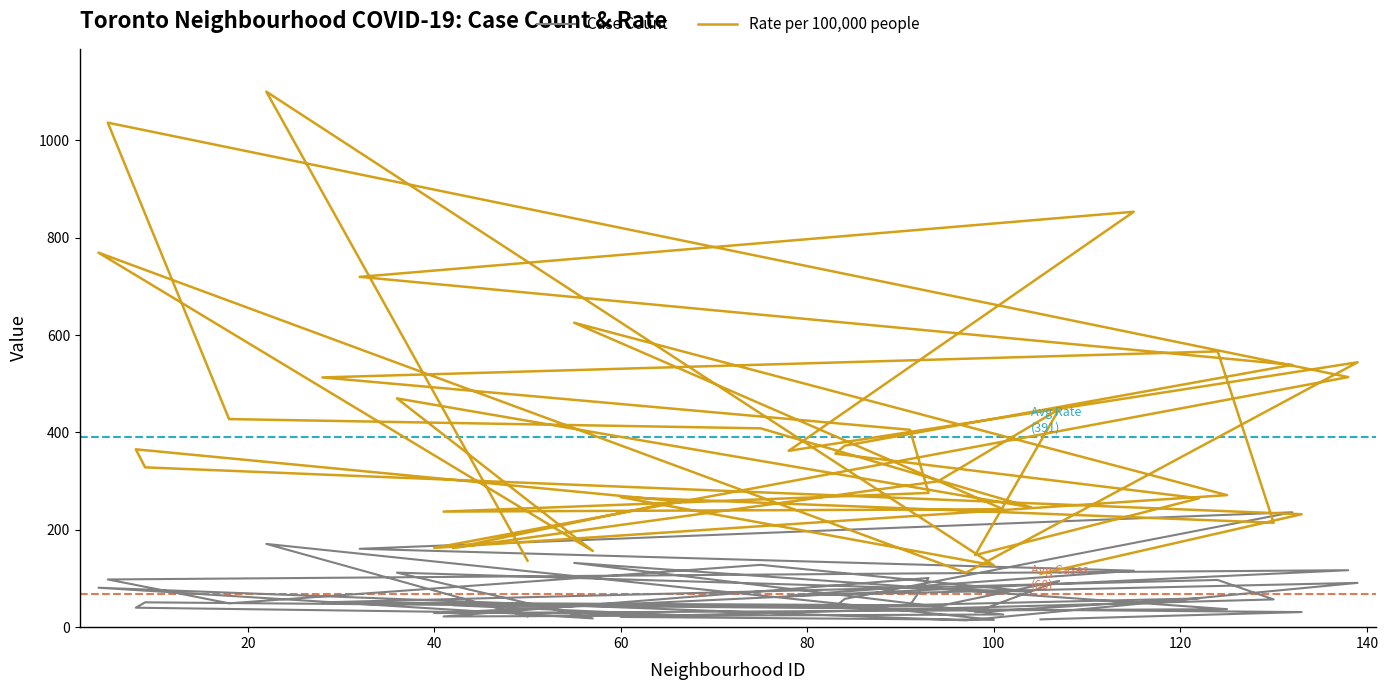

What is the greatest value displayed?

1100.0